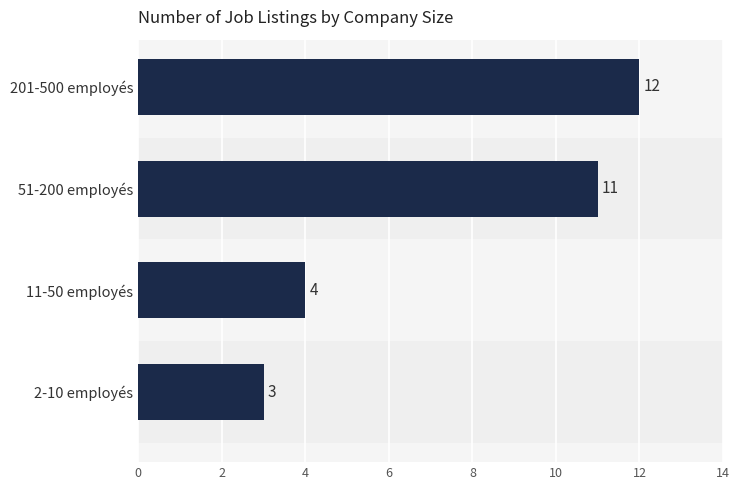

List the labels in order of value, smallest first.

2-10 employés, 11-50 employés, 51-200 employés, 201-500 employés